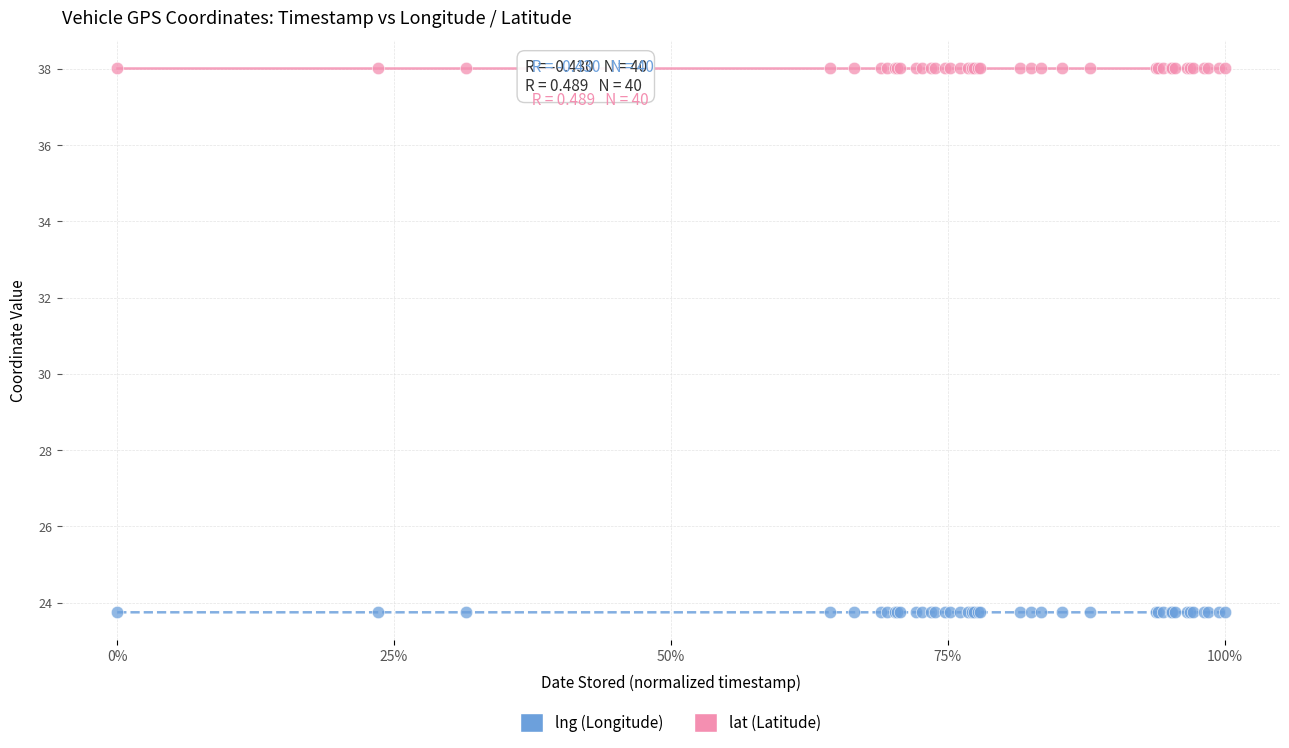

Which series reaches the maximum Y coordinate?

lat (Latitude)